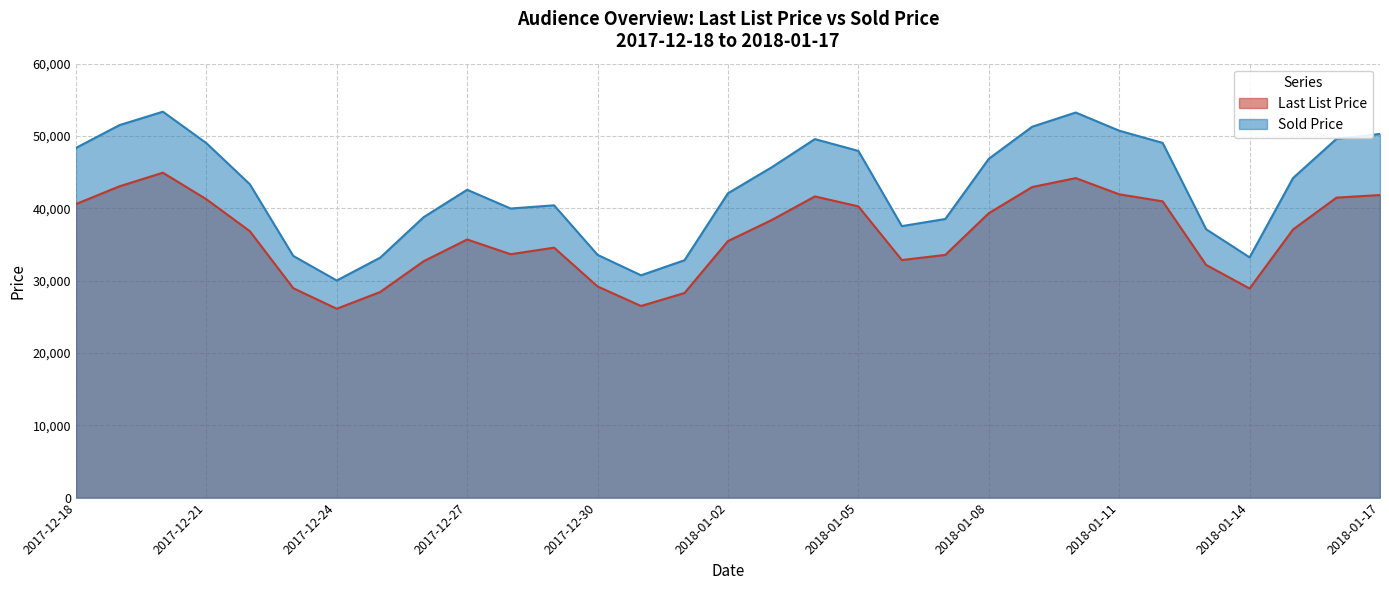

How many series are shown in this chart?

2